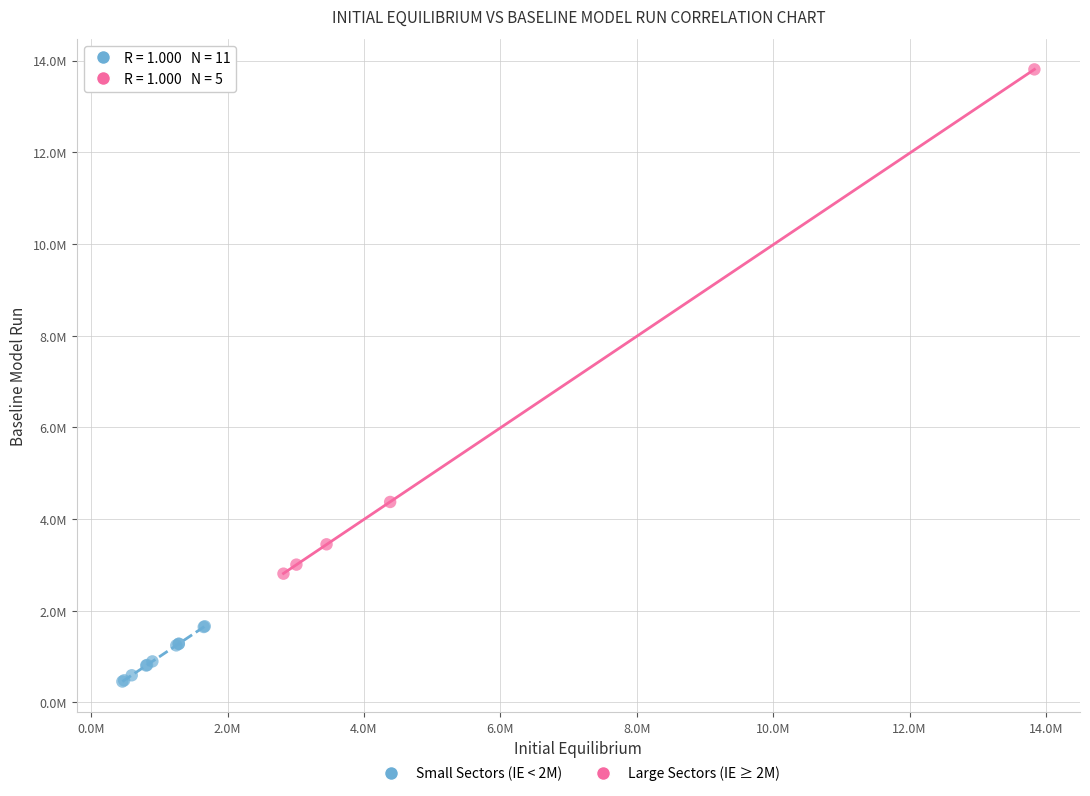

Which series has the largest Y range (max minus min)?

Large Sectors (IE ≥ 2M)